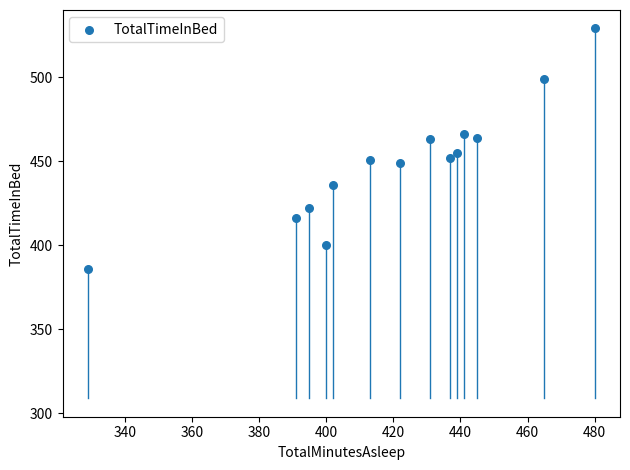

What is the range of Y values (max minus min)?

143